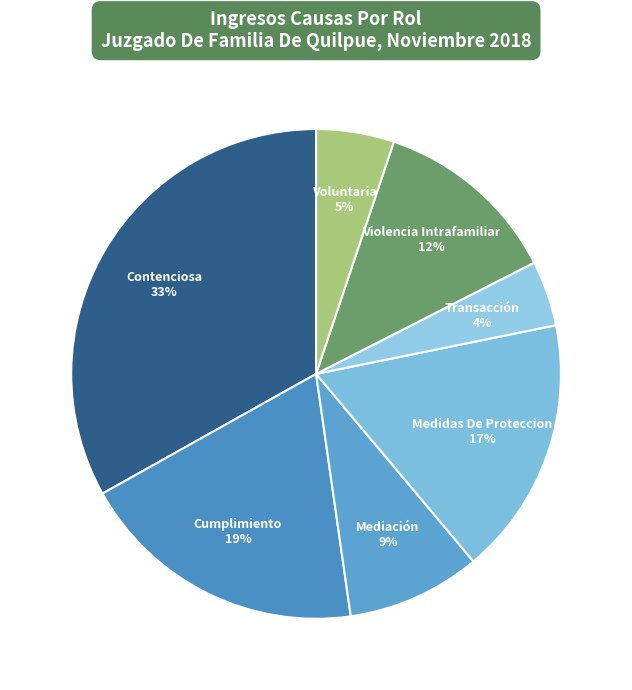

To the nearest percent, what is the difference between the largest and smallest slice percentages?

29%